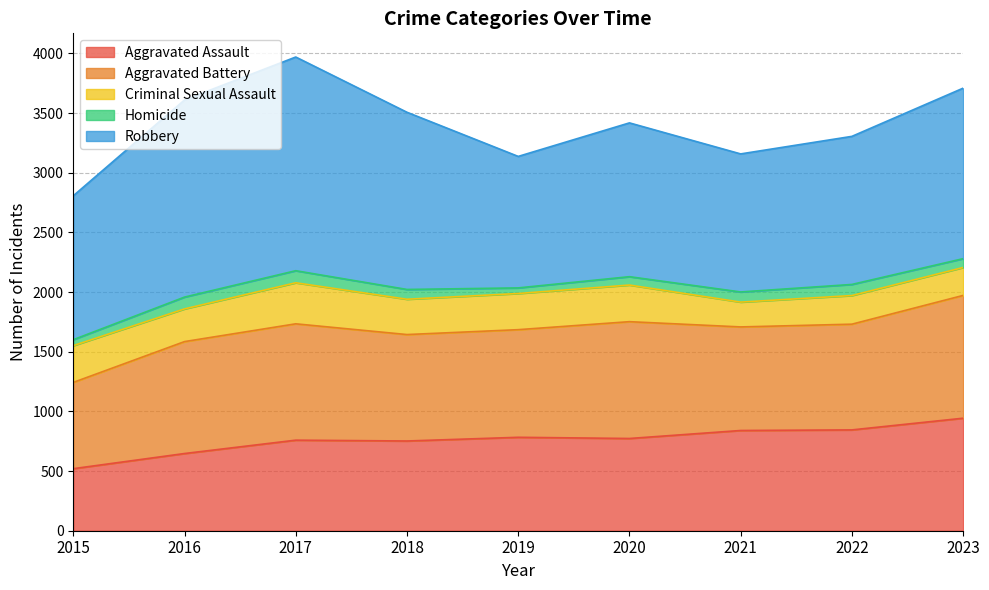

Which category has the highest value across all series?

2017